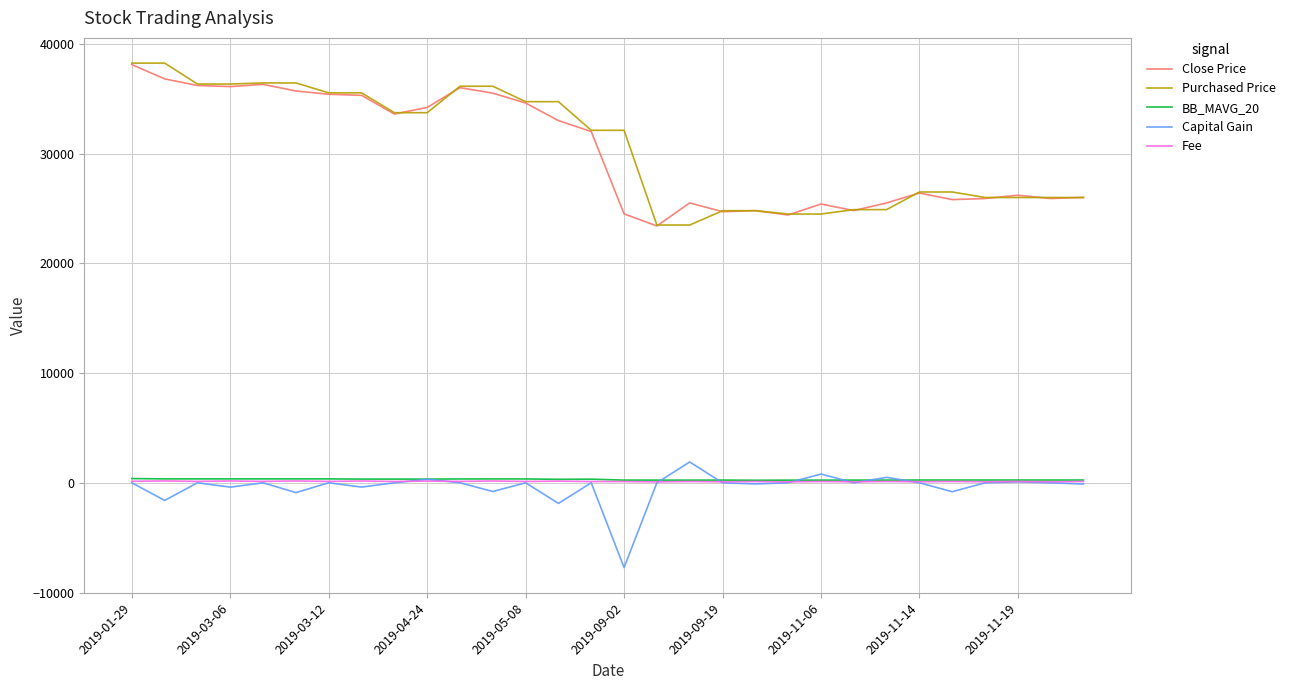

True or false: Capital Gain and Close Price cross at least once.

False